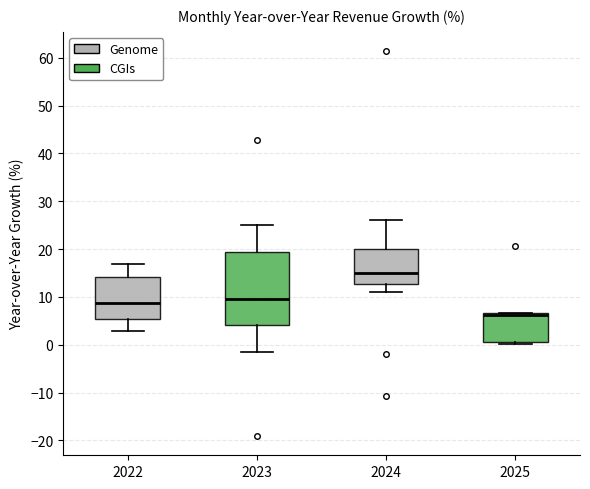

Where does the upper whisker of the box at x = 2023 end on the y-axis? The values are not printed on the chart, so give them approximately, as read against the axis.

25